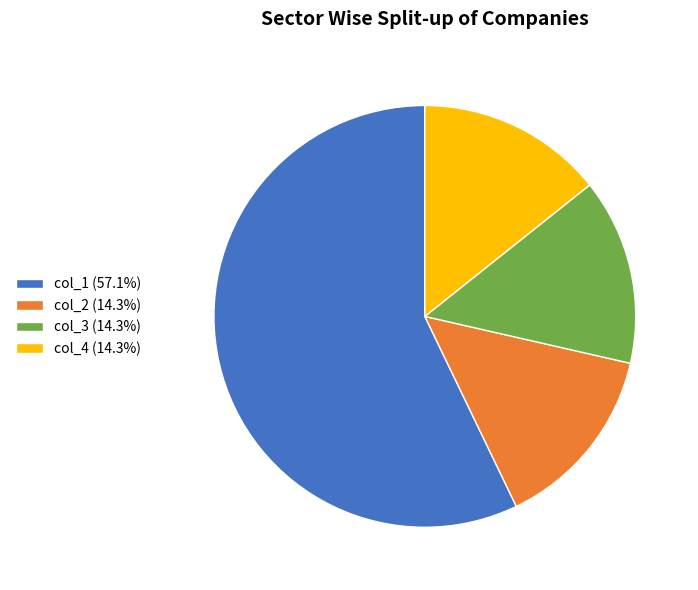

Approximately how many times larger is the value at col_1 (57.1%) compared to col_3 (14.3%)?

4.0